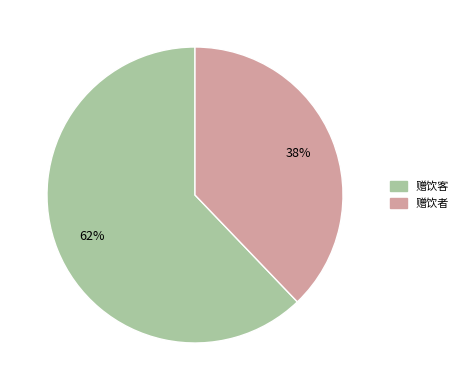

Is it true that 赠饮者 is 44% of the pie?

False